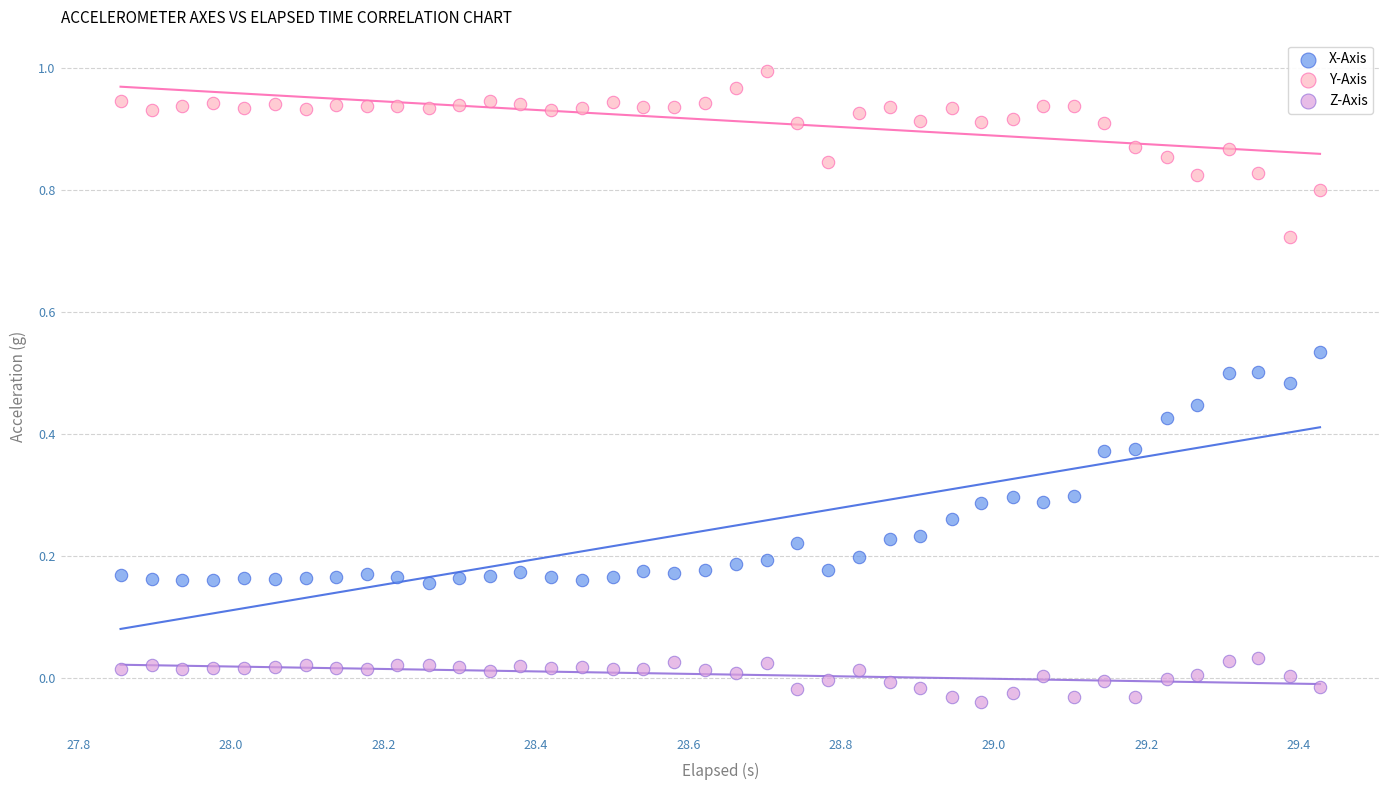

Which series has the largest Y range (max minus min)?

X-Axis